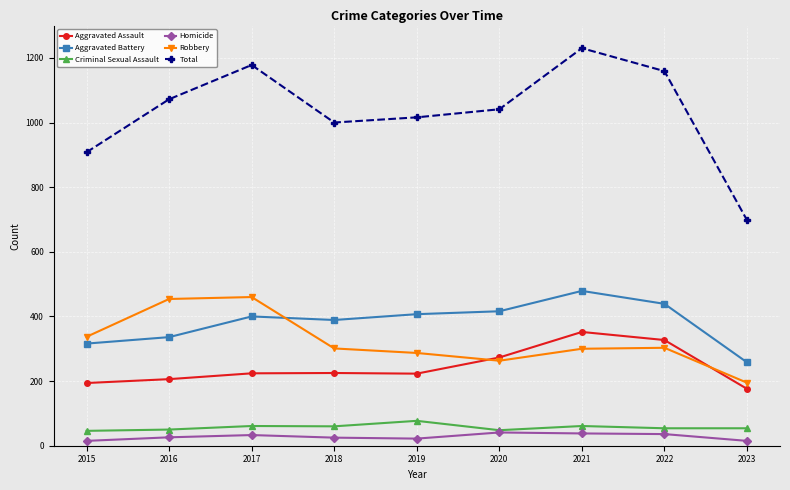

The Aggravated Assault series shows 460 at 2020. True or false?

False